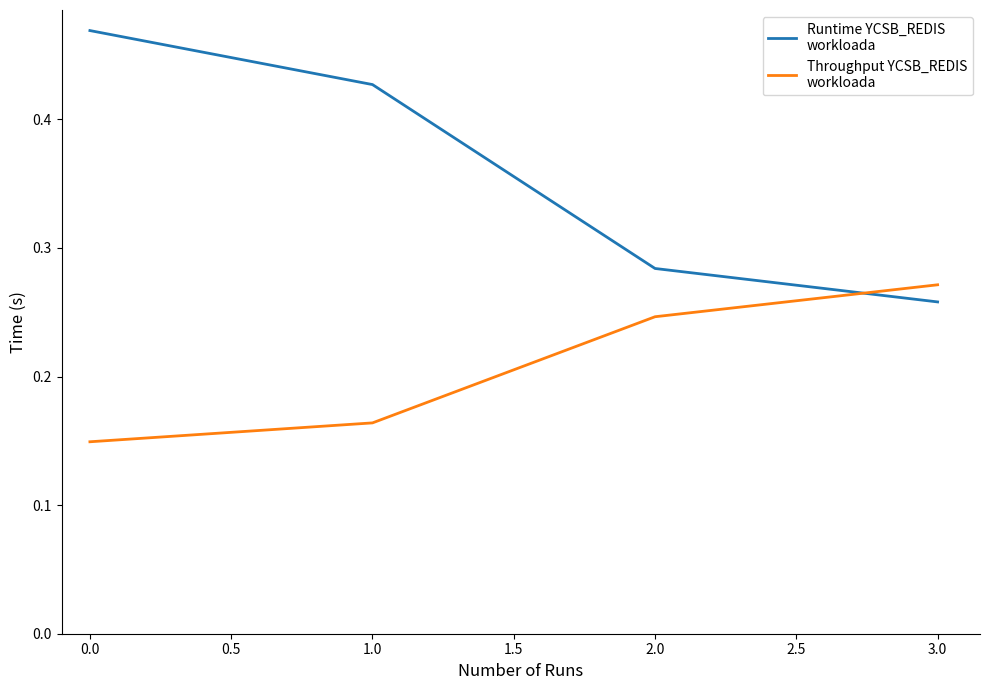

What position from the left is 0.0?

1